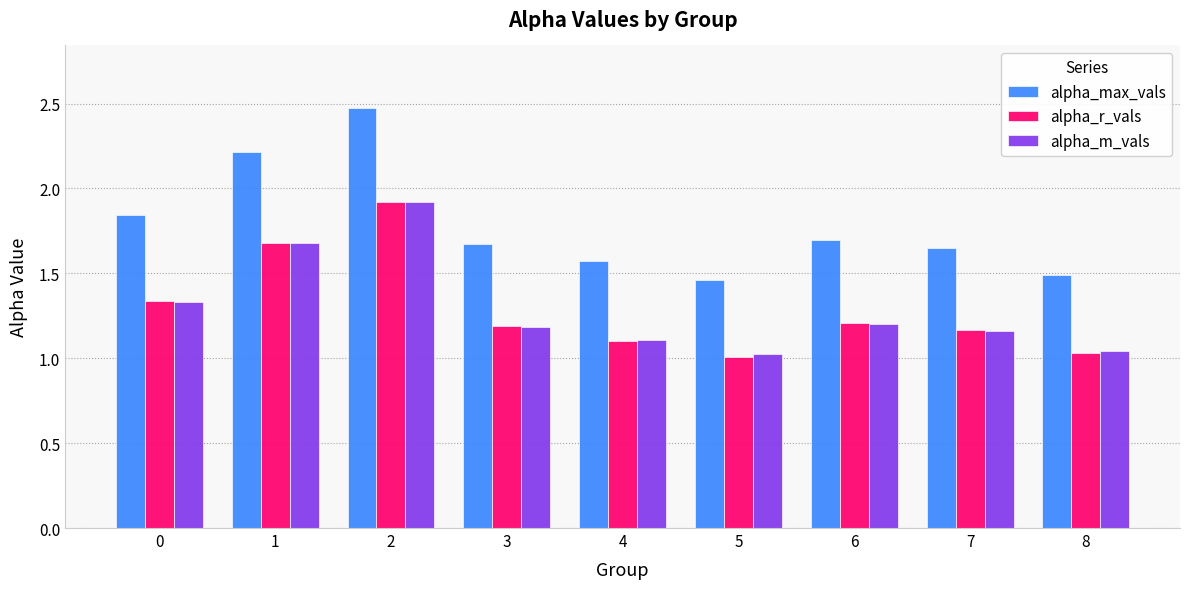

Which category has the lowest value in the alpha_r_vals series?

5